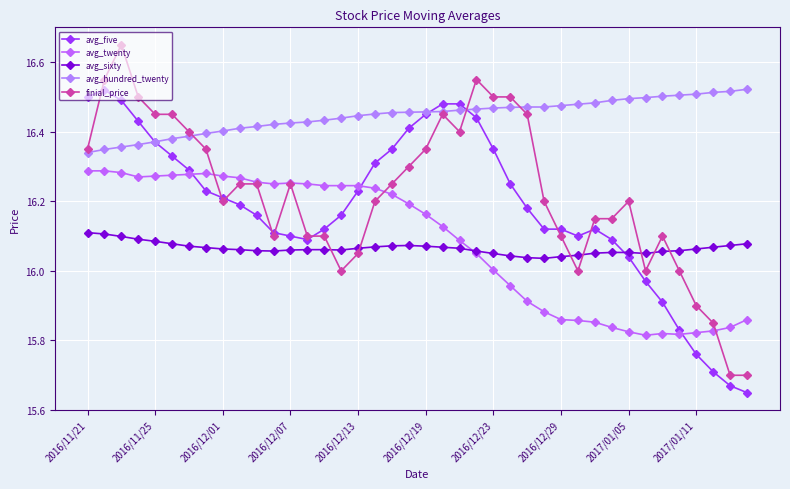

How many lines are shown in the chart?

5